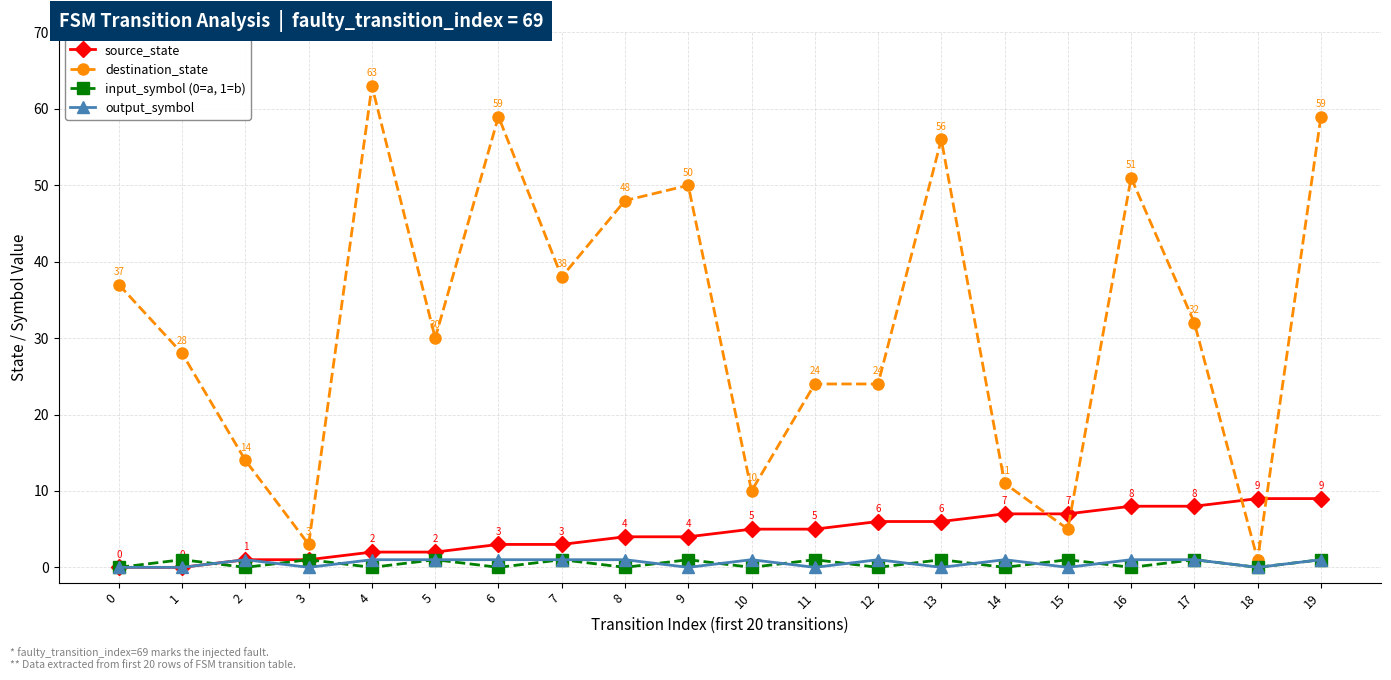

Reading left to right, extract all data points from this chart.

source_state: 0	0	1	1	2	2	3	3	4	4	5	5	6	6	7	7	8	8	9	9
destination_state: 37	28	14	3	63	30	59	38	48	50	10	24	24	56	11	5	51	32	1	59
input_symbol (0=a, 1=b): 0	1	0	1	0	1	0	1	0	1	0	1	0	1	0	1	0	1	0	1
output_symbol: 0	0	1	0	1	1	1	1	1	0	1	0	1	0	1	0	1	1	0	1